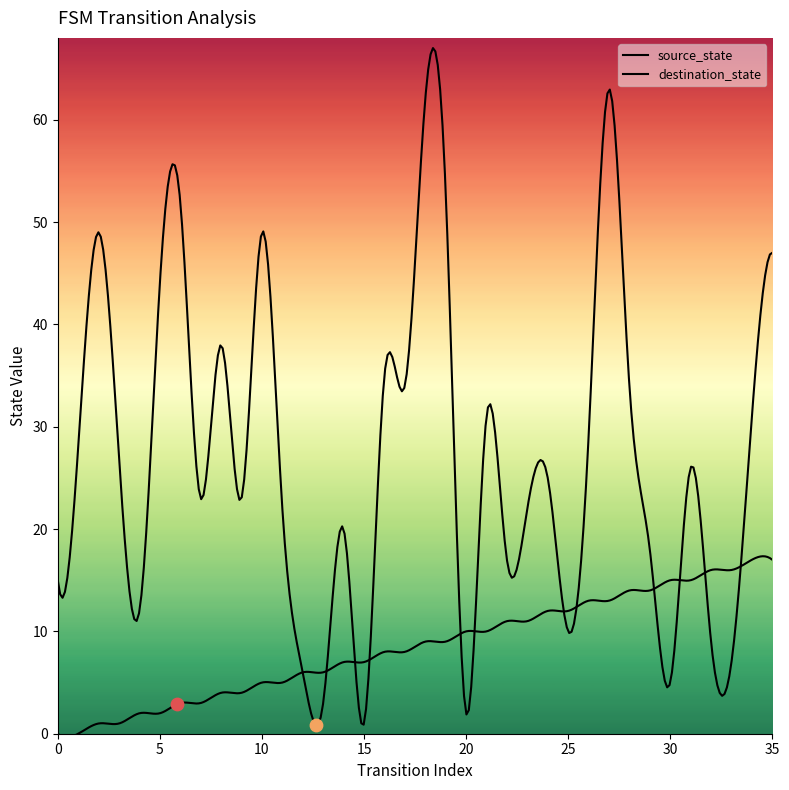

Which series reaches the maximum Y coordinate?

destination_state